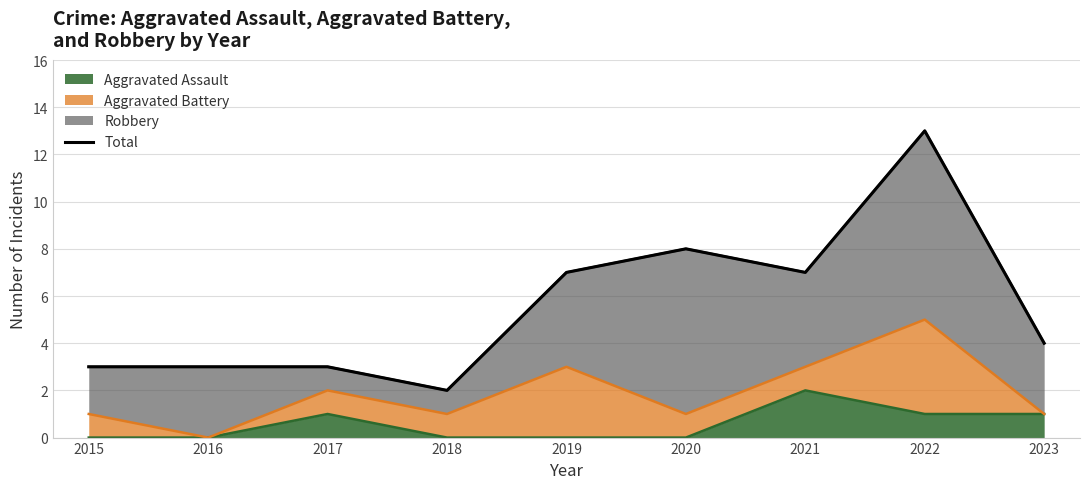

How many lines are shown in the chart?

1